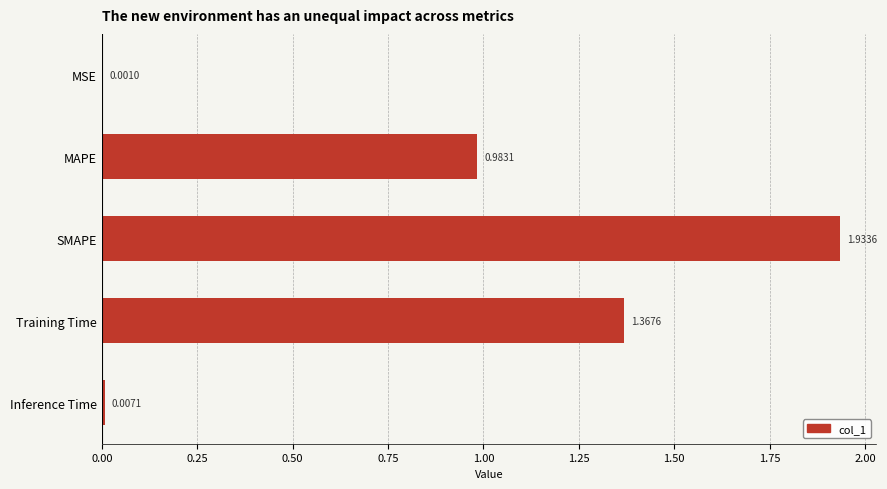

At which label is the value closest to 0?

MSE